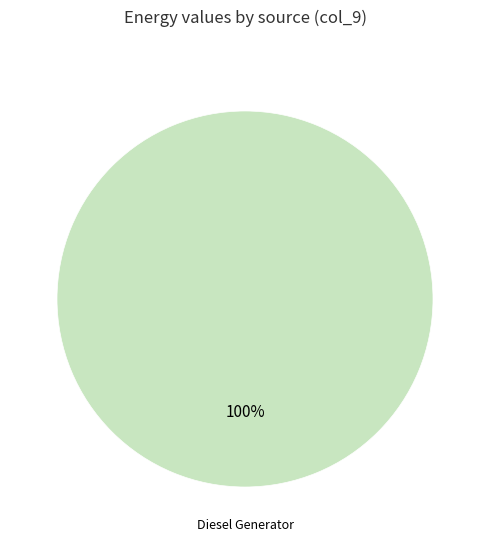

Count the number of slices in the pie.

1